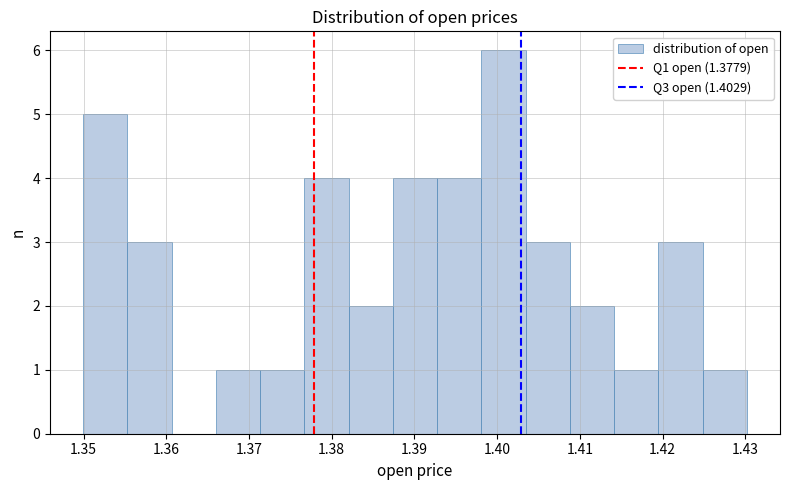

What is the height of the bar covering 1.350 to 1.355 on the x-axis? Neither the bar edges nor the heights are printed on the chart, so give them approximately, as read against the axes.

5